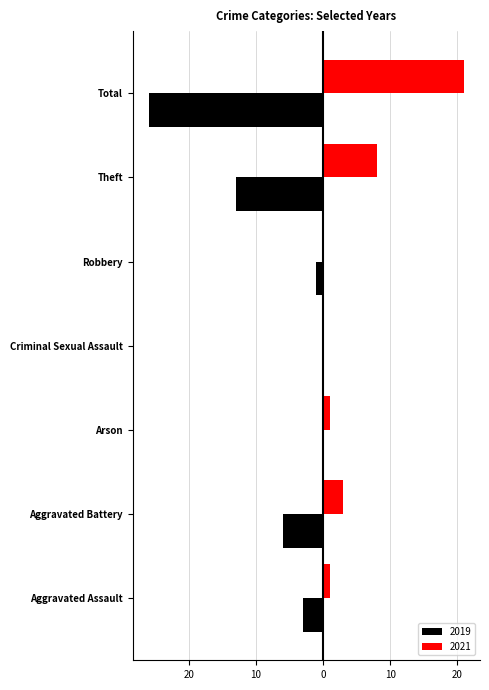

Which series changed the most between Arson and Total?

2019